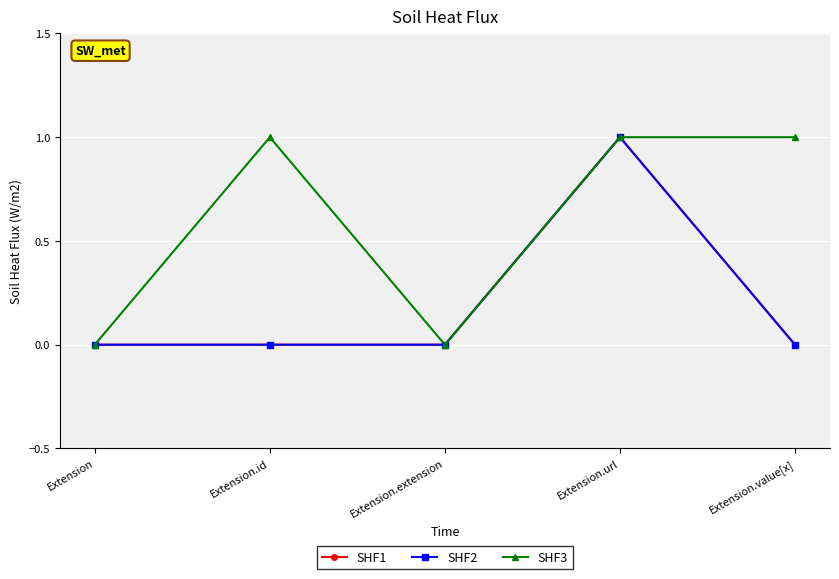

At which category is the sum across all series the highest?

Extension.url